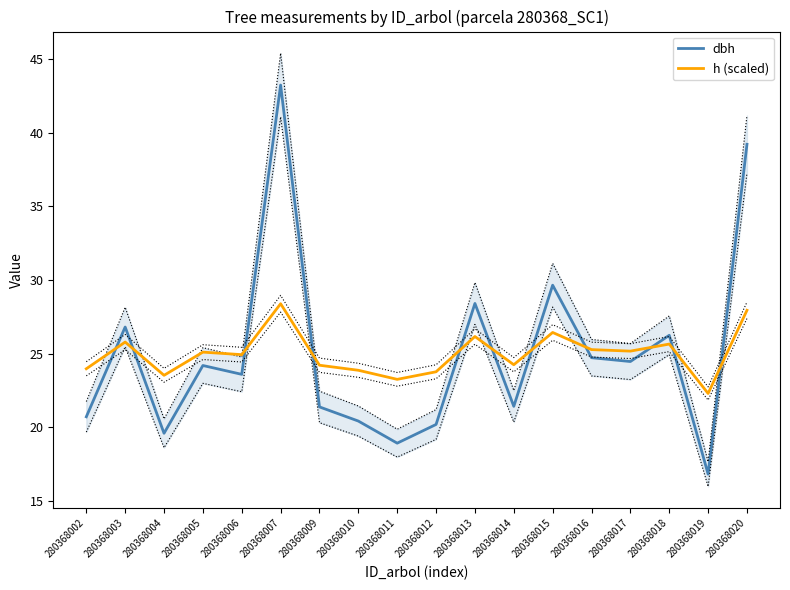

True or false: dbh and h (scaled) intersect in this chart.

True